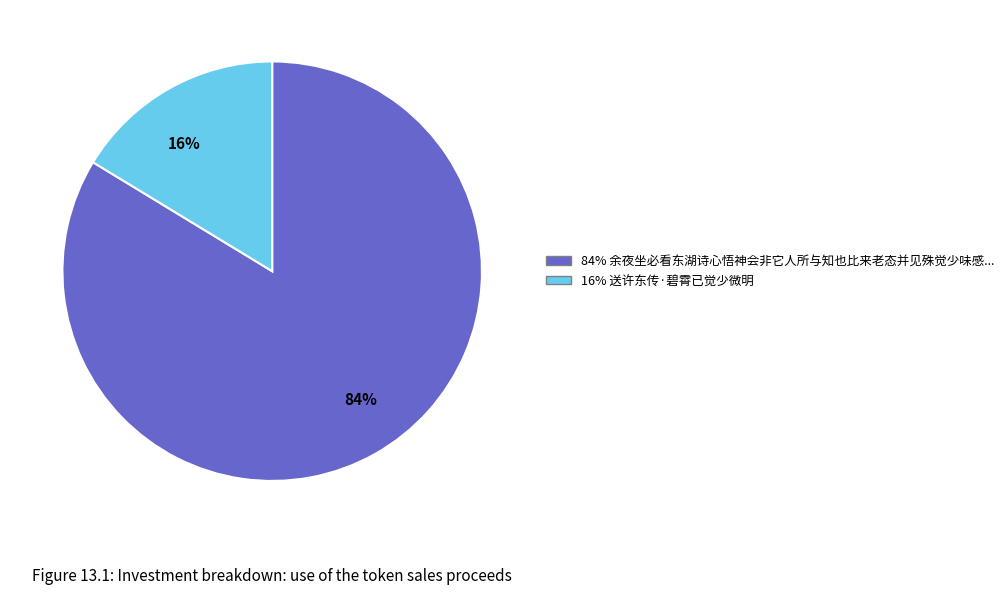

Does any single category account for the majority?

Yes